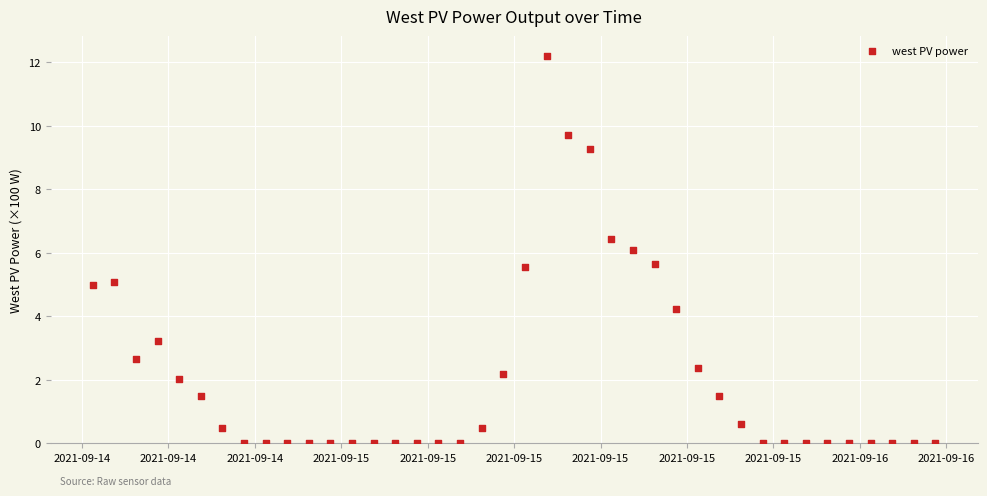

What is the range of Y values (max minus min)?

12.2